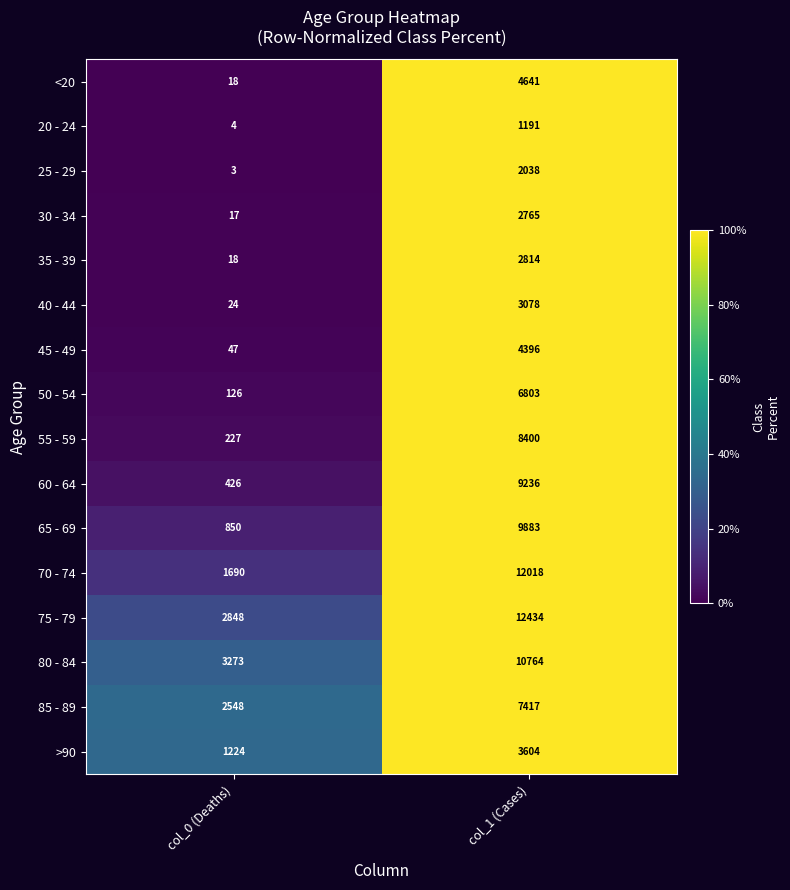

What value does the 75 - 79 series have at col_0 (Deaths)?

2848